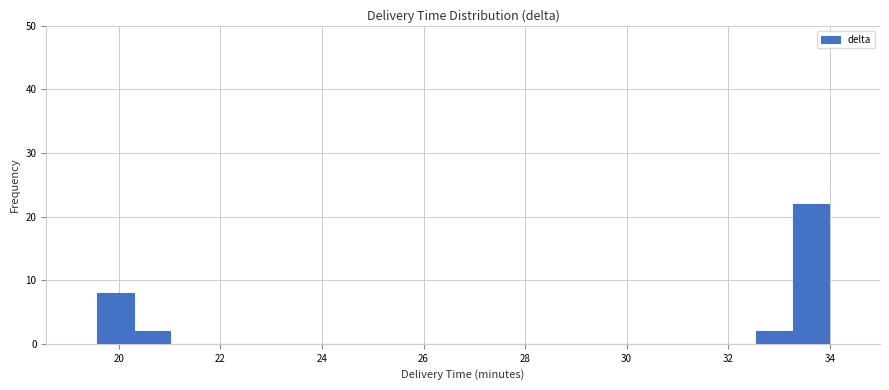

Read against the x-axis, roughly where is the centre of the tallest bar?

33.6